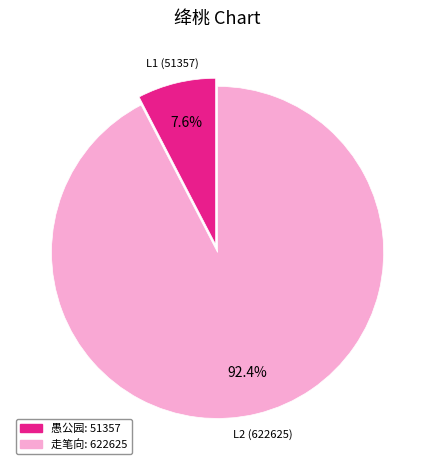

Is there a majority slice in this chart?

Yes